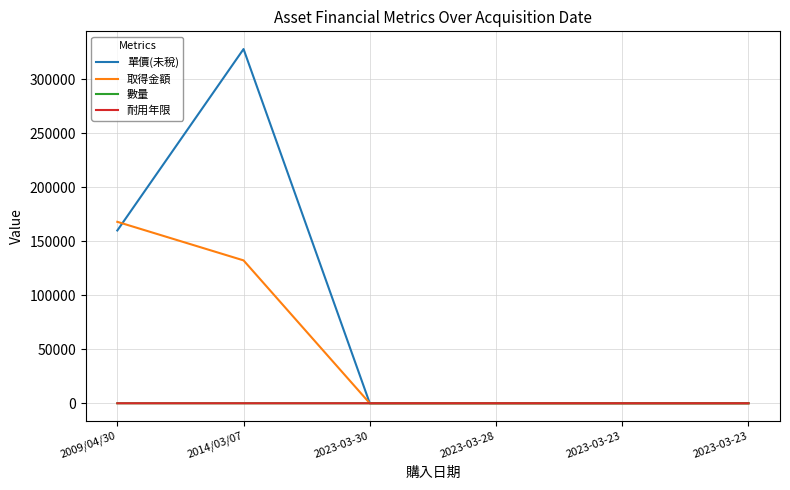

Is the value of 耐用年限 at 2014/03/07 greater than the value of 取得金額 at 2023-03-30?

No